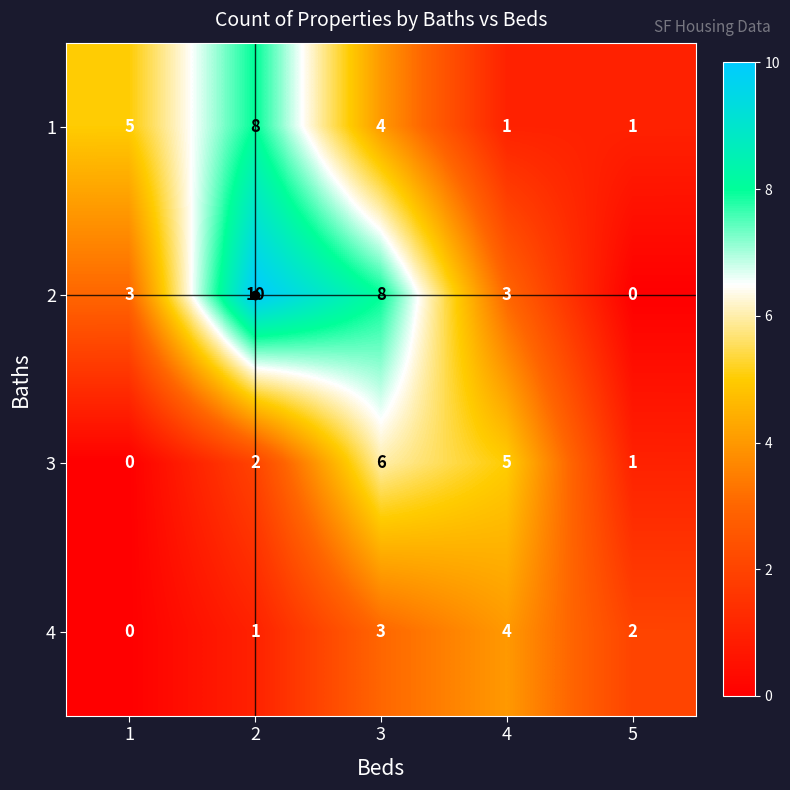

Is the value of 4 at 2 greater than the value of 3 at 2?

No